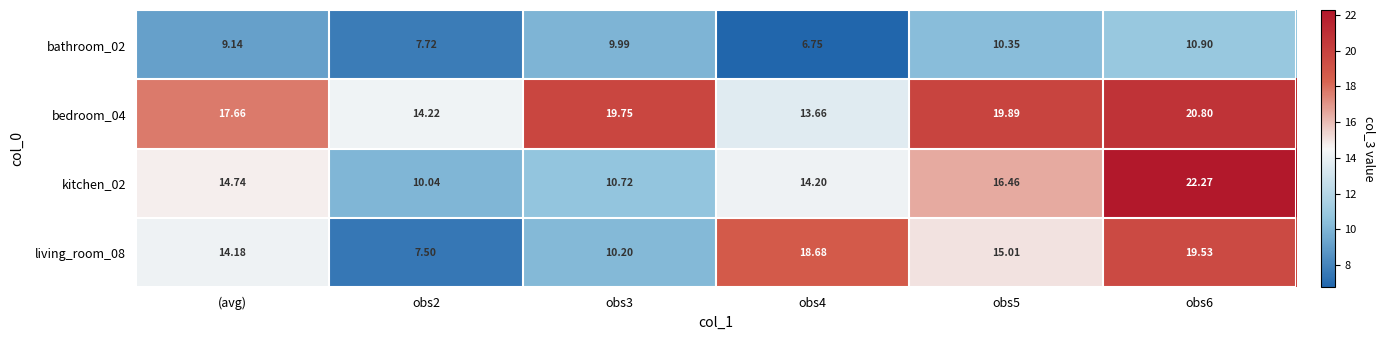

Where does the bathroom_02 series first go above 9?

(avg)